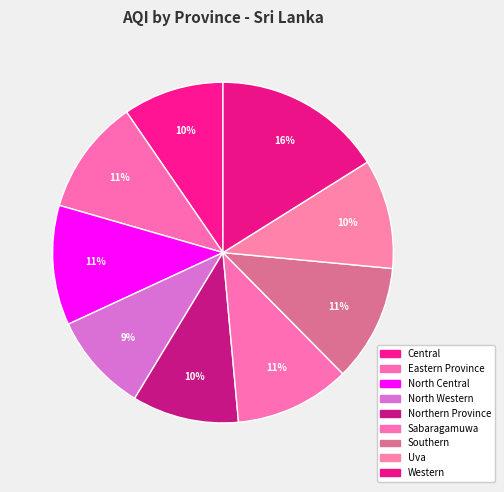

How many segments does this pie chart have?

9